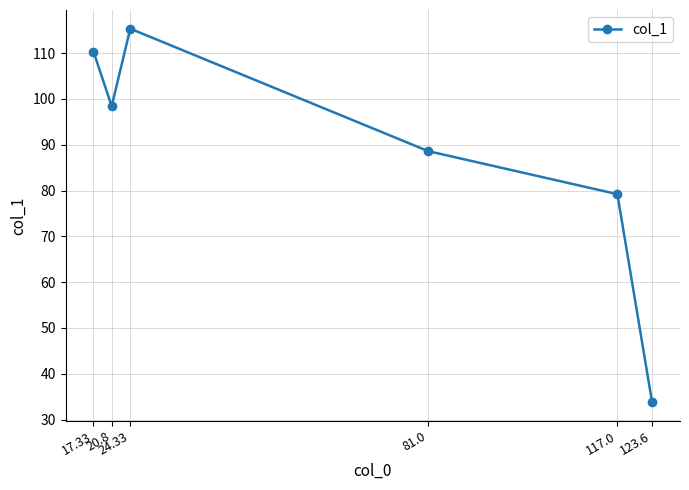

Between 117.0 and 24.33, which is larger?

24.33